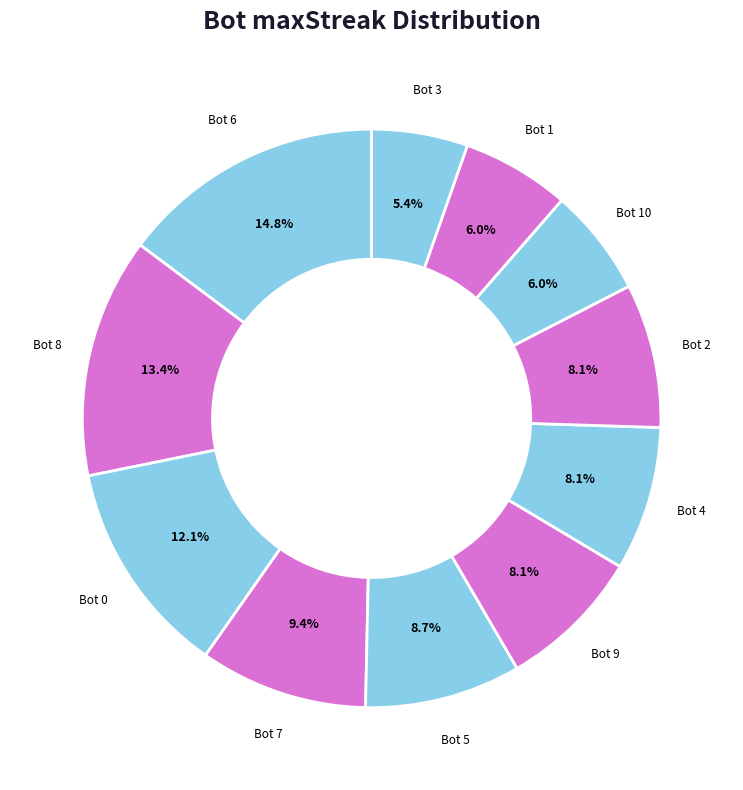

Which category has the smallest portion of the pie?

Bot 3